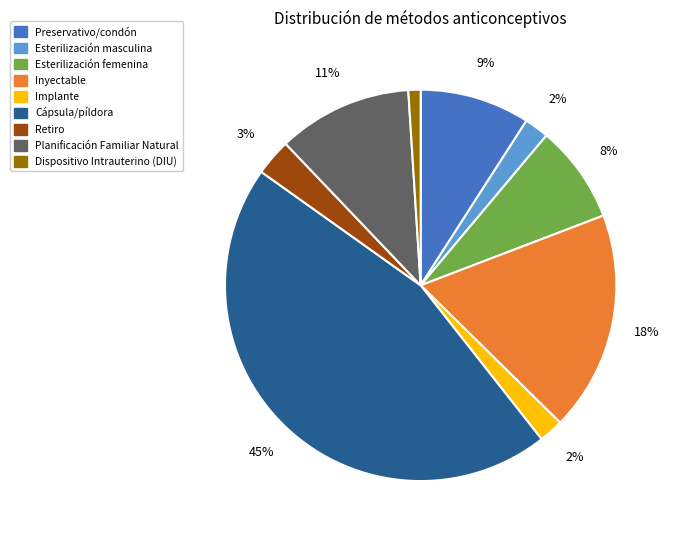

Does any single category account for the majority?

No